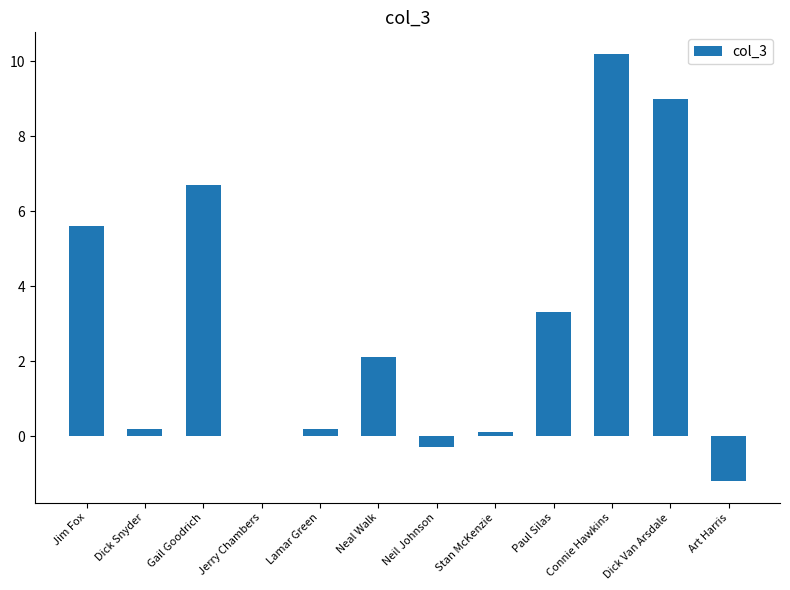

The value at Jim Fox is 7.9. True or false?

False